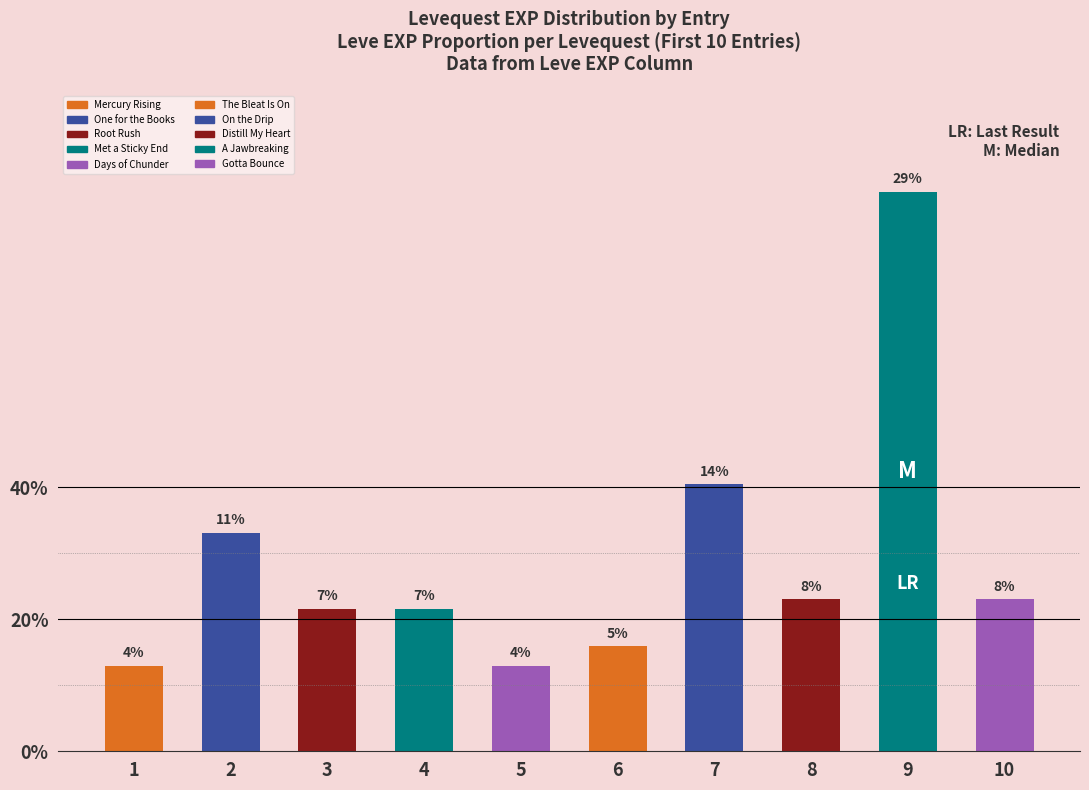

Are the bars horizontal?

No